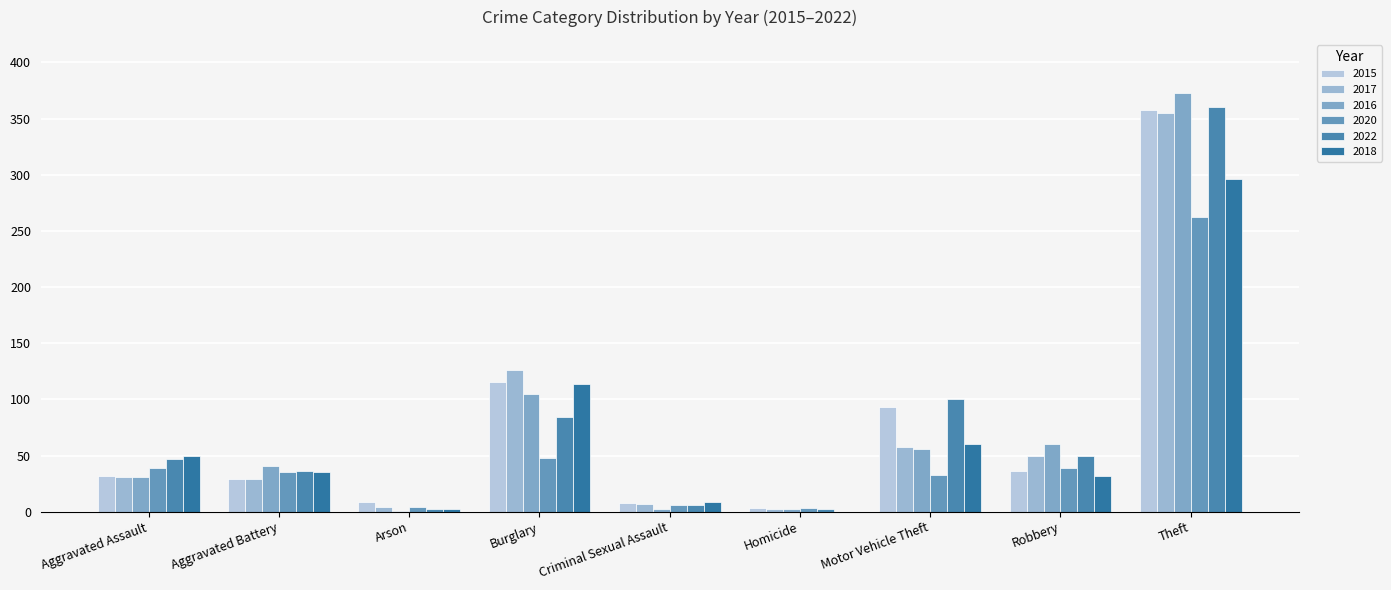

What is the total value across all series at Homicide?

12